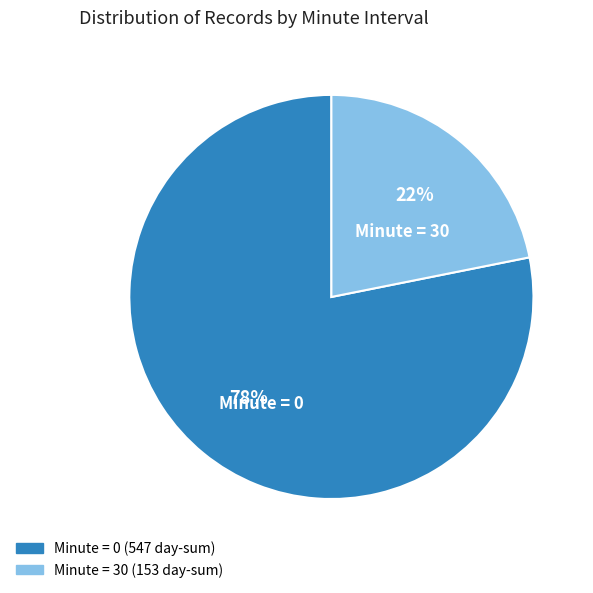

Is there any slice that represents more than half of the pie?

Yes